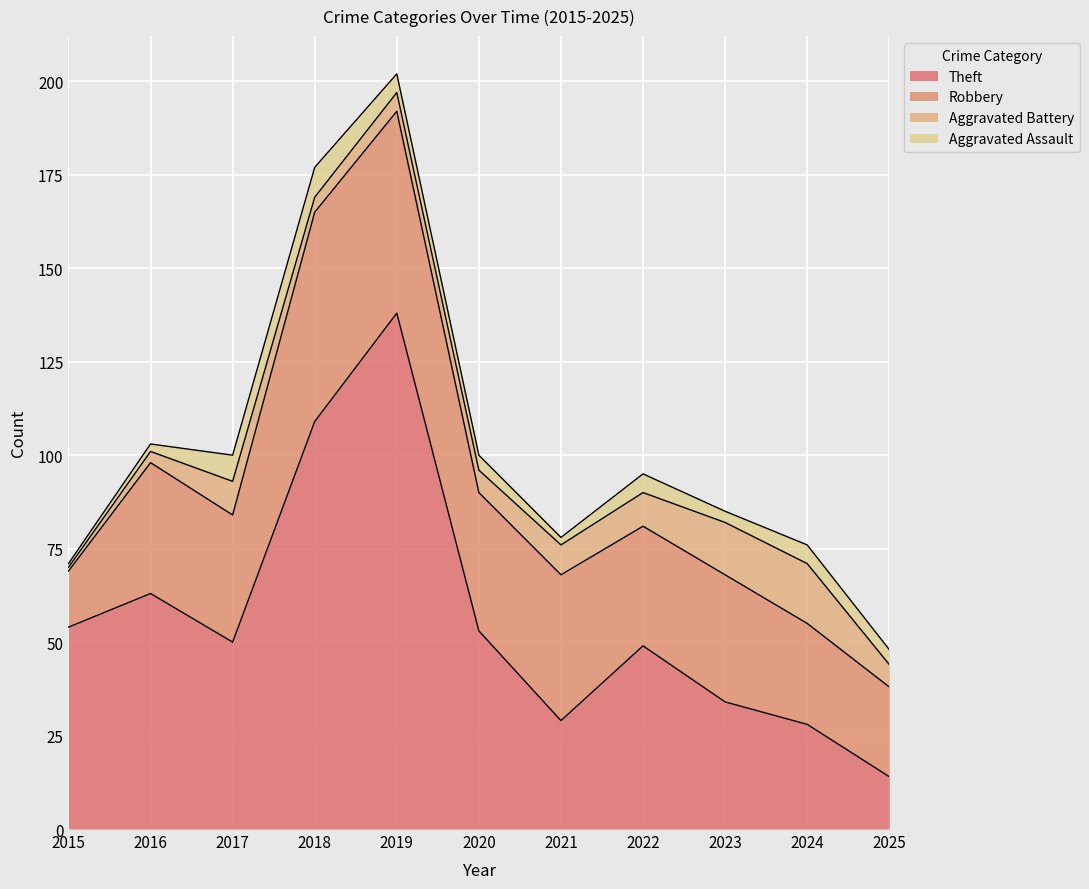

What is the total value across all series at 2022?

95